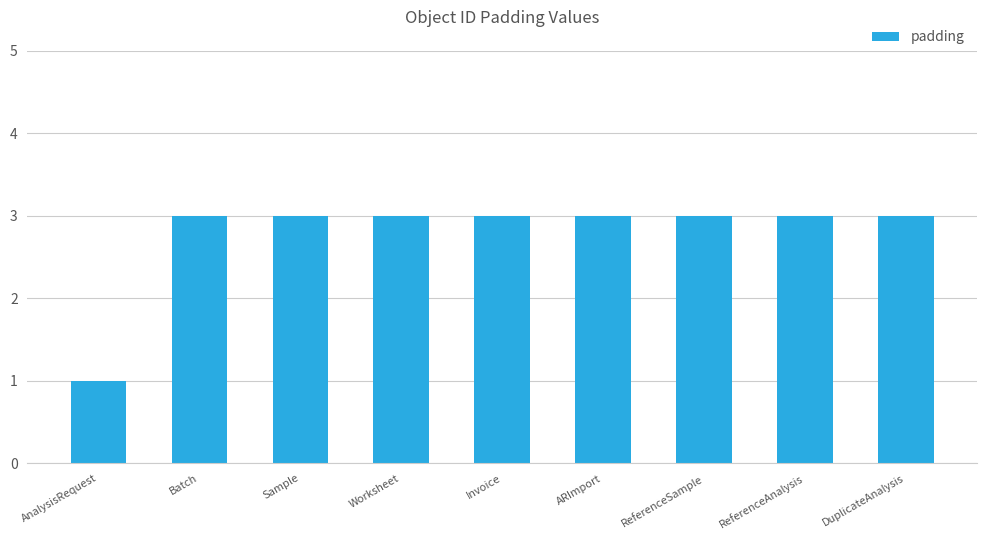

What is the minimum value shown in the chart?

1